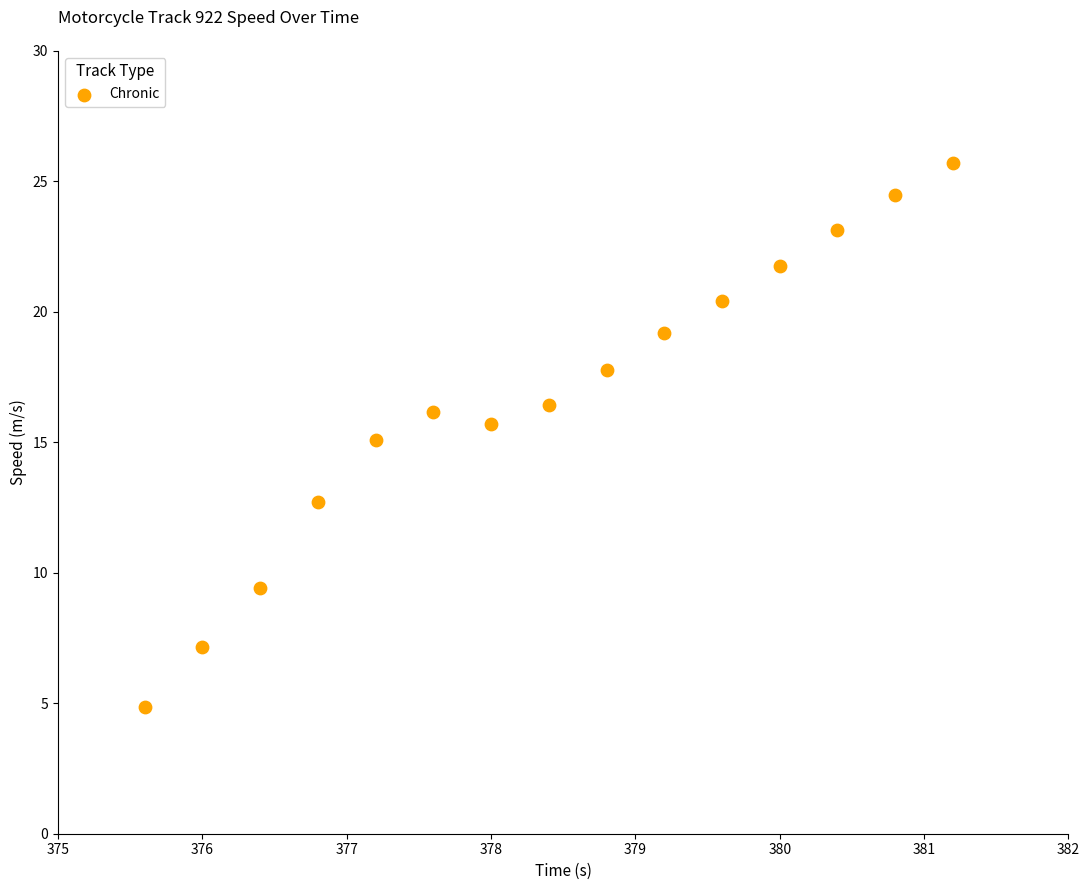

What is the range of Y values (max minus min)?

20.9